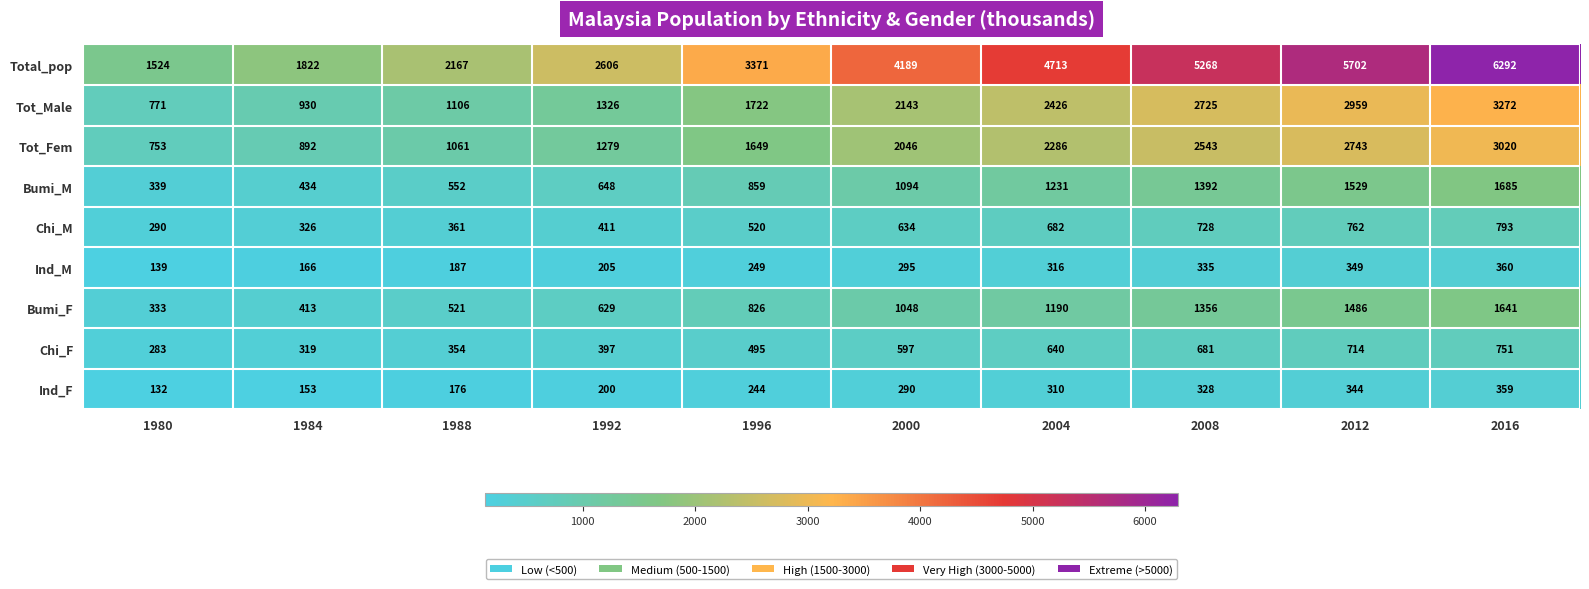

At which label is Ind_M closest to 249?

1996